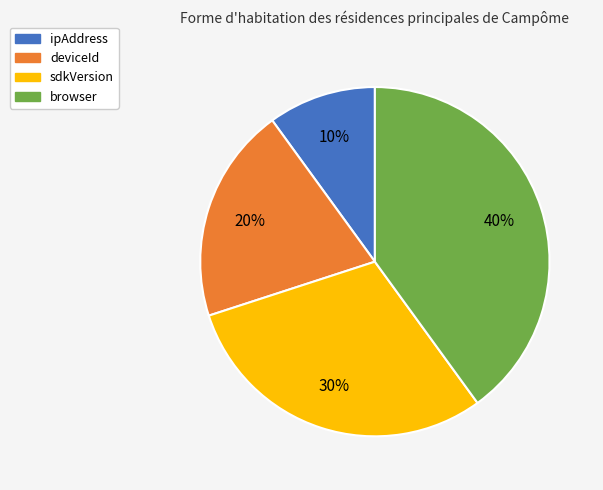

To the nearest percent, what portion does sdkVersion represent?

30%